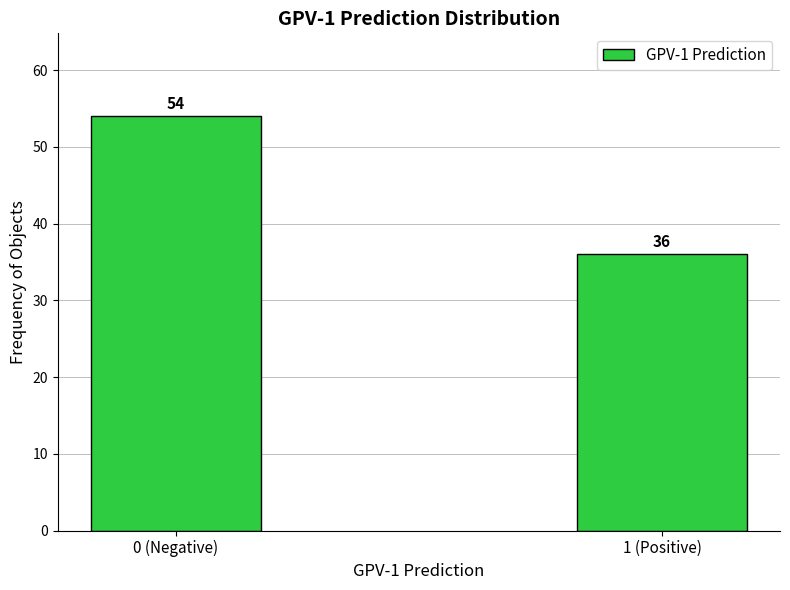

Reading left to right, extract all data points from this chart.

54	36